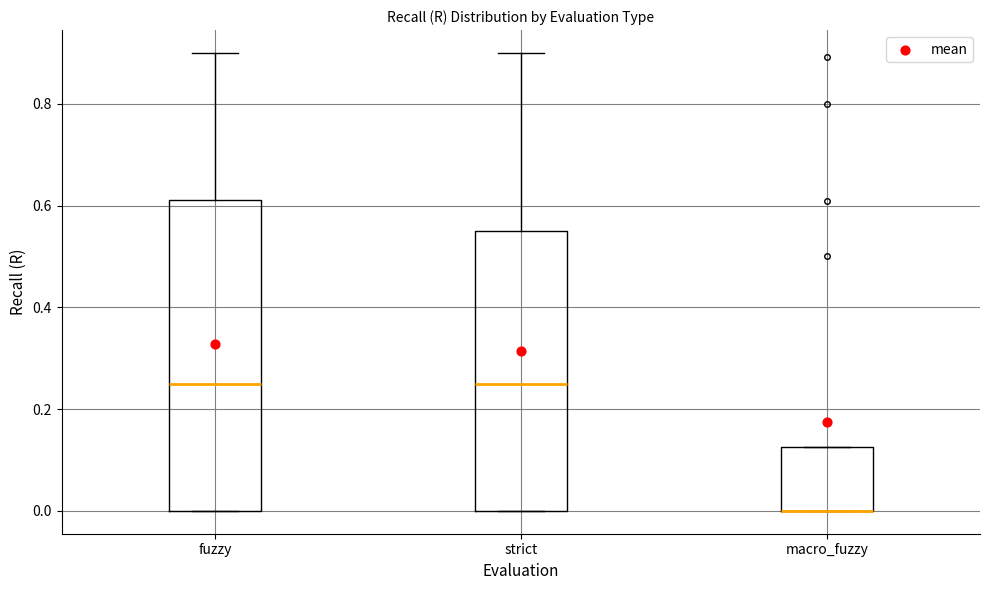

Reading left to right, transcribe this box plot: for each box, give where its median line is, the range the box spans, and where its two whiskers end, as read against the y-axis. The values are not printed on the chart, so give them approximately, as read against the axis.

fuzzy: median 0.26, box 0.00 to 0.62, whiskers 0.00 to 0.90
strict: median 0.26, box 0.00 to 0.54, whiskers 0.00 to 0.90
macro_fuzzy: median 0.00 (drawn on the box's lower edge), box 0.00 to 0.12, whiskers 0.00 to 0.12